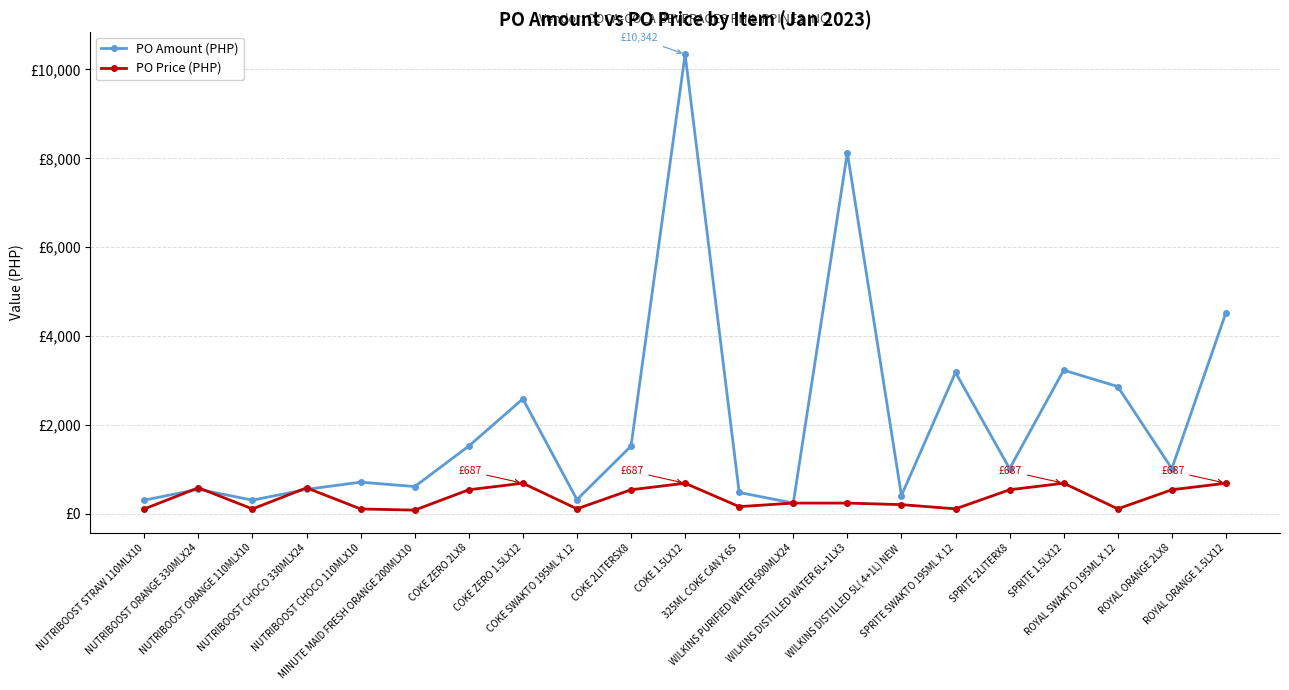

The PO Price (PHP) series shows 539.6 at COKE 2LITERSX8. True or false?

True